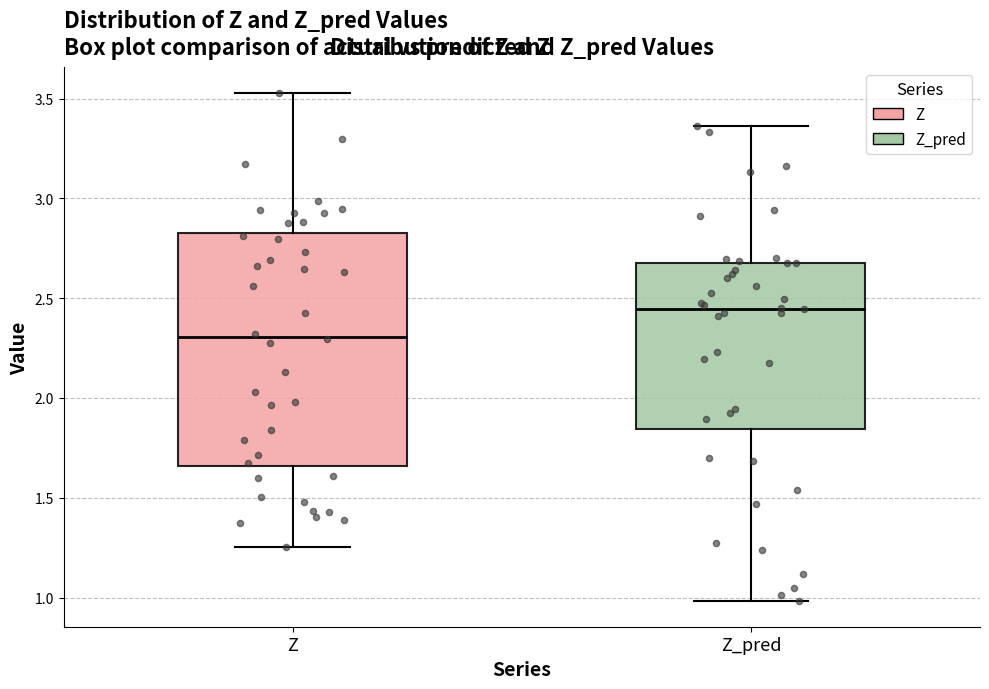

Reading left to right, transcribe this box plot: for each box, give where its median line is, the range the box spans, and where its two whiskers end, as read against the y-axis. The values are not printed on the chart, so give them approximately, as read against the axis.

Z: median 2.30, box 1.65 to 2.85, whiskers 1.25 to 3.55
Z_pred: median 2.45, box 1.85 to 2.65, whiskers 1.00 to 3.35